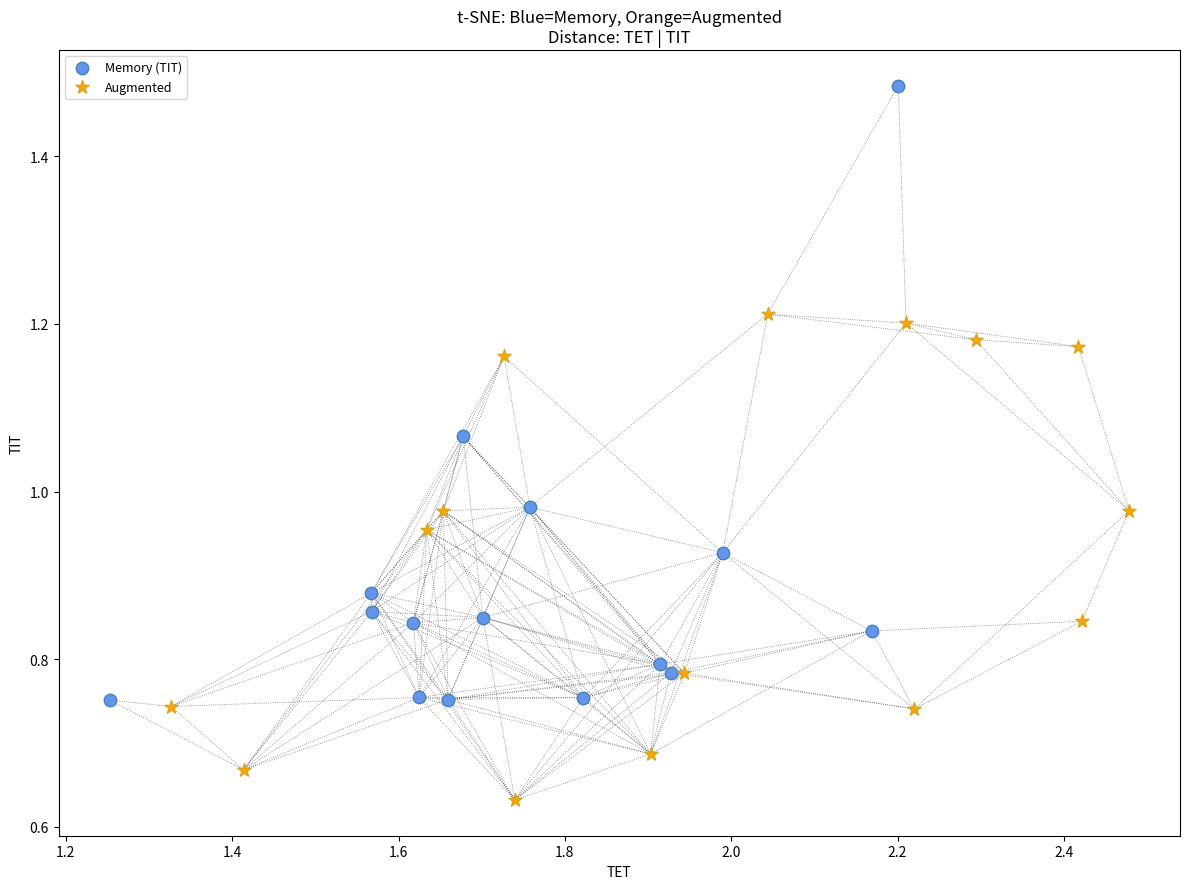

Which series contains the lowest Y value?

Augmented